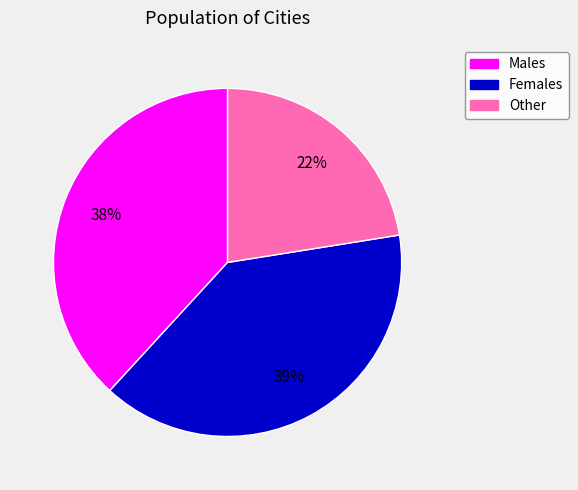

Combined, do Males and Other account for over 50%?

Yes